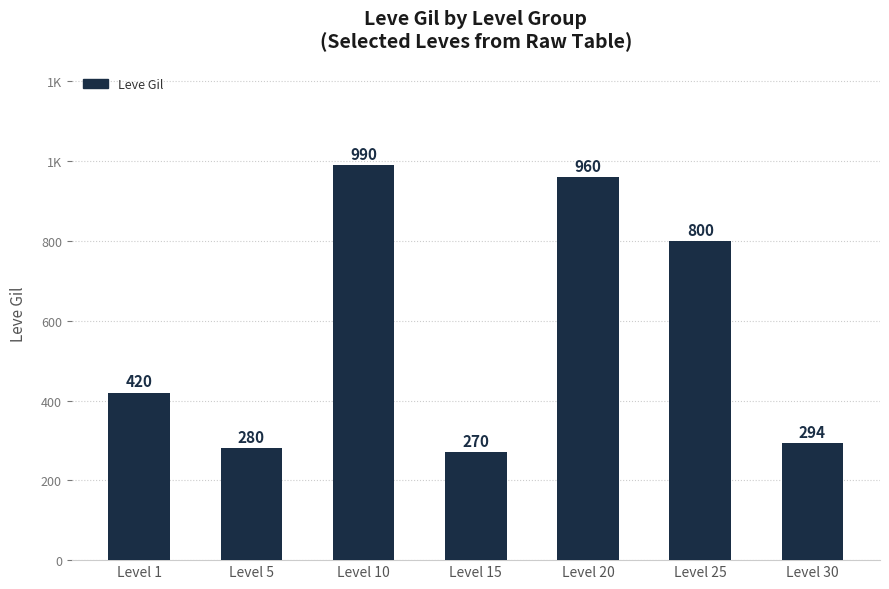

Does the chart contain any negative values?

No